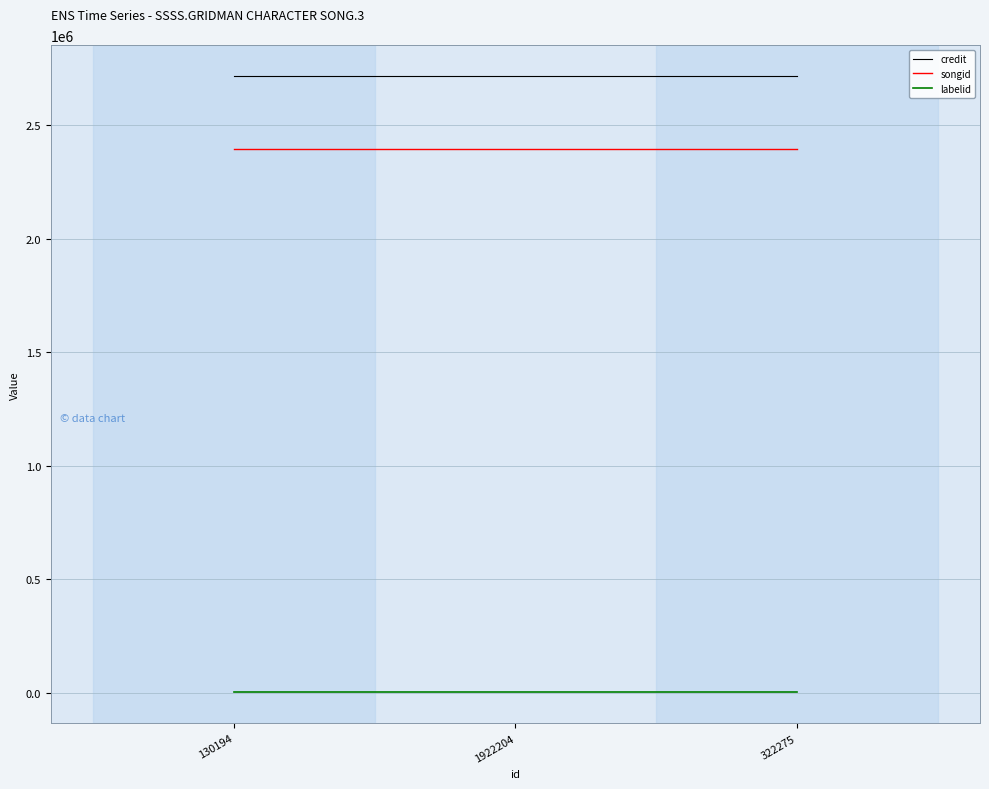

What value does the songid series have at 322275?

2393726